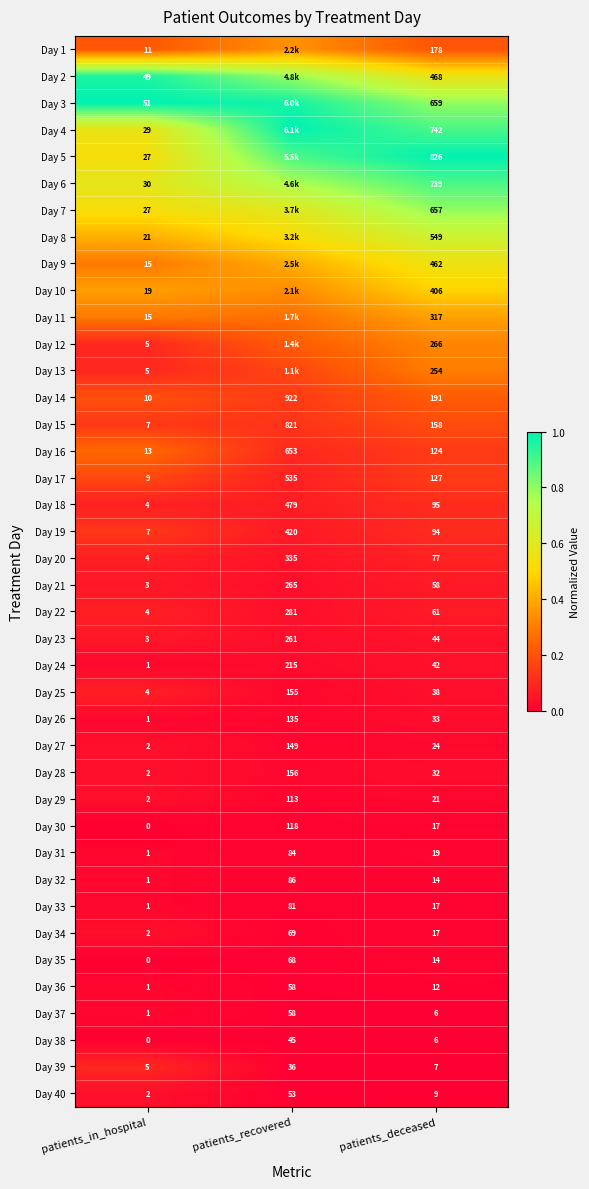

At which label does Day 38 first exceed 6?

patients_recovered